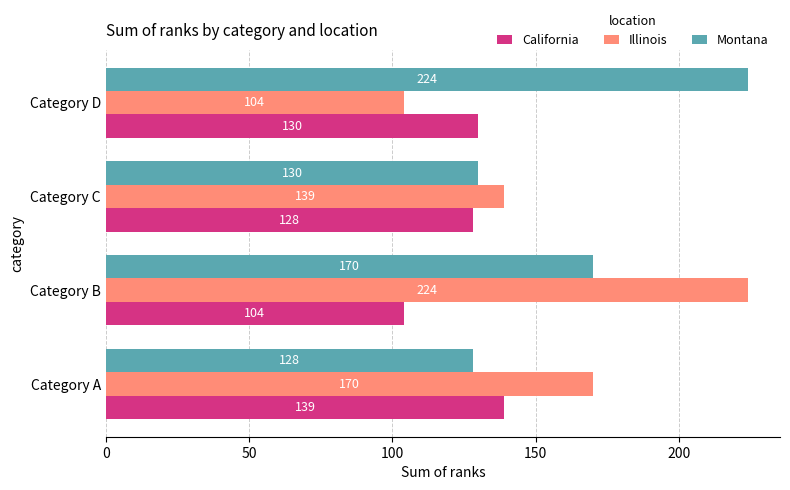

How many data points does each series have?

4